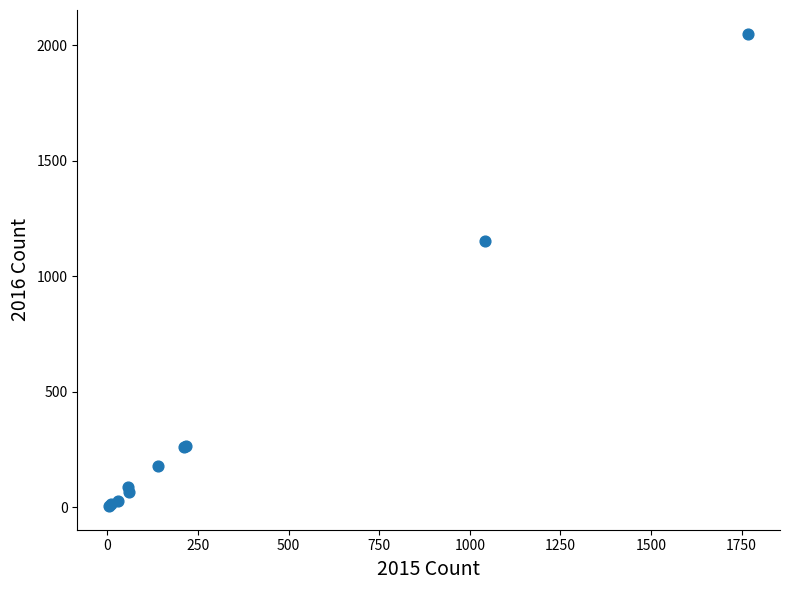

What Y value in the scatter plot is closest to 1027?

1151